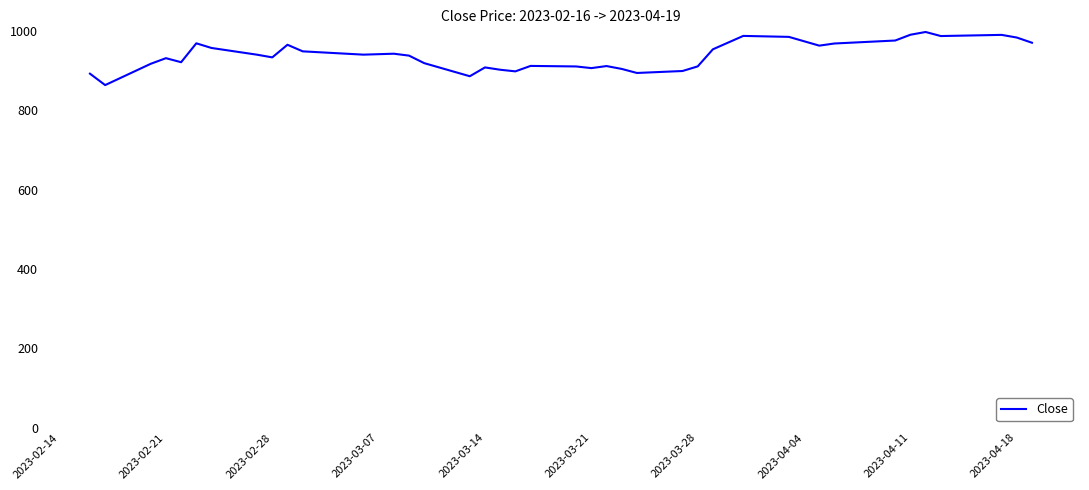

What is the smallest value displayed?

863.6